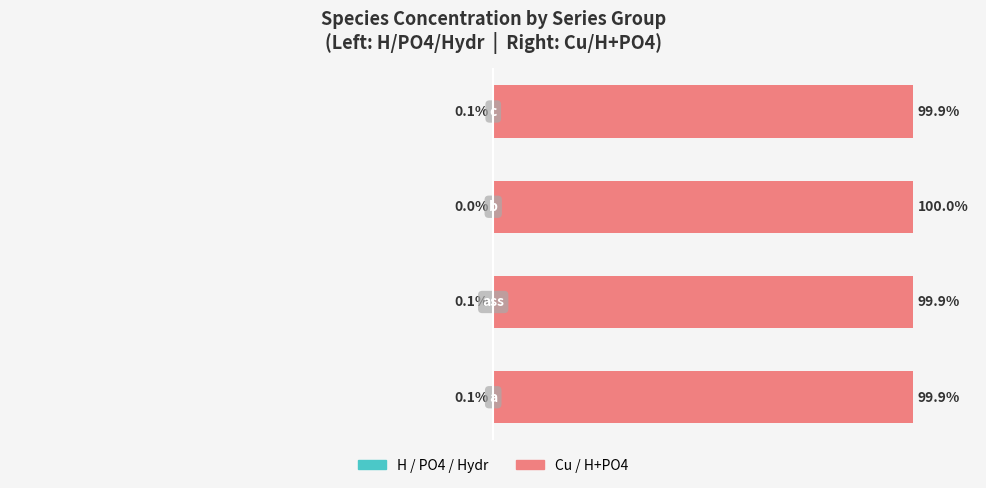

At how many categories does at least one series exceed 7?

4